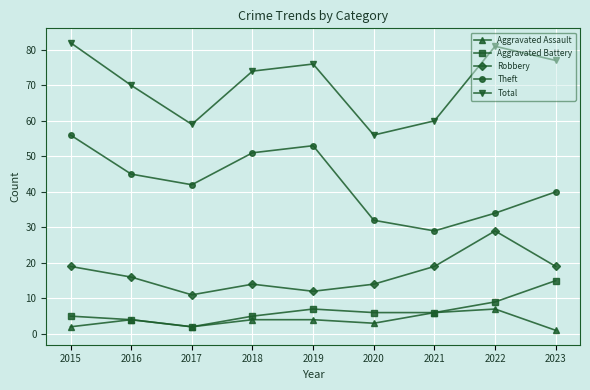

How many series are shown in this chart?

5